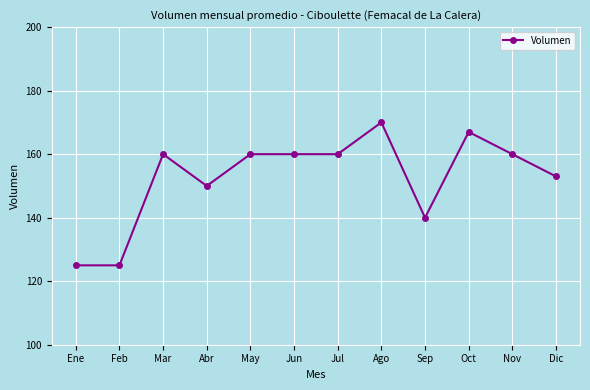

What is the label of the 7th point from the left?

Jul